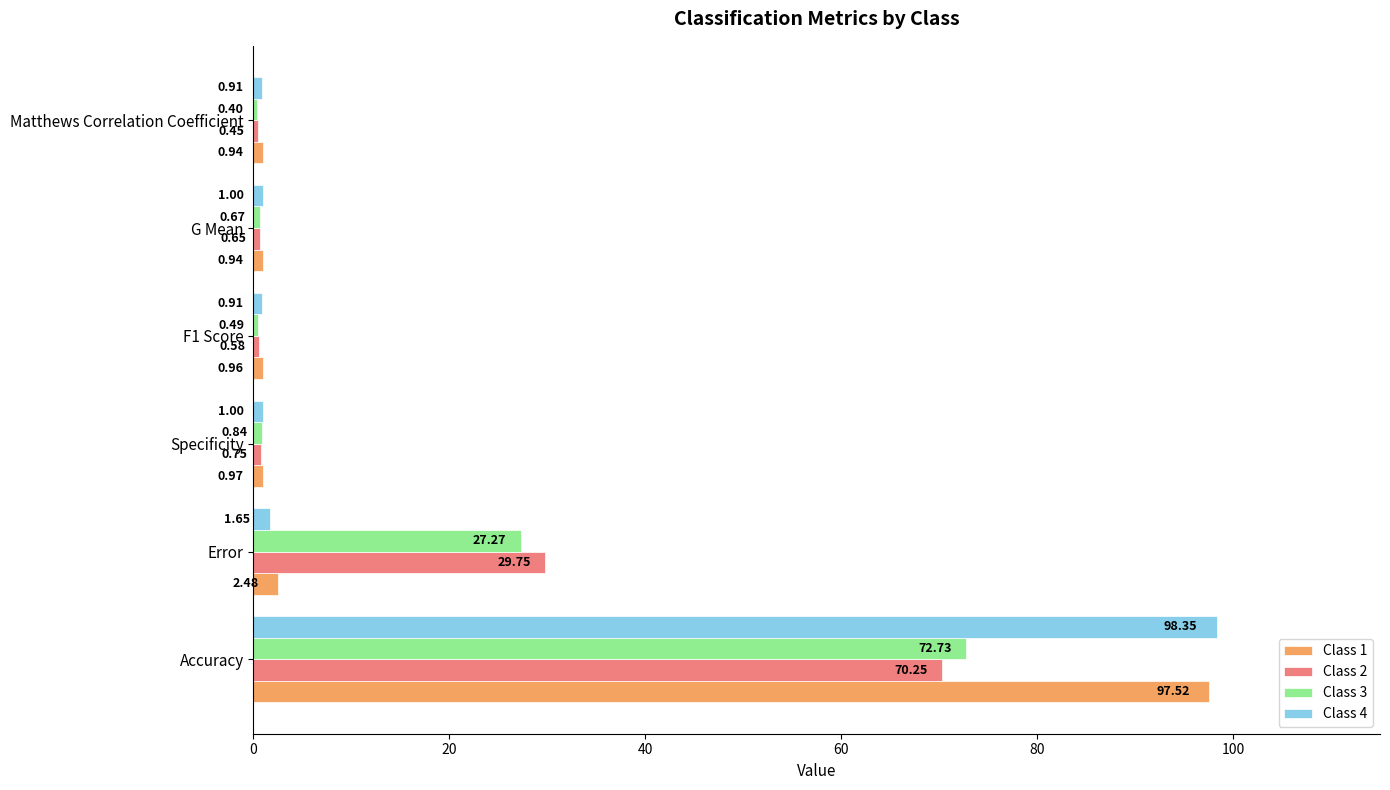

Which category has the lowest value across all series?

Matthews Correlation Coefficient